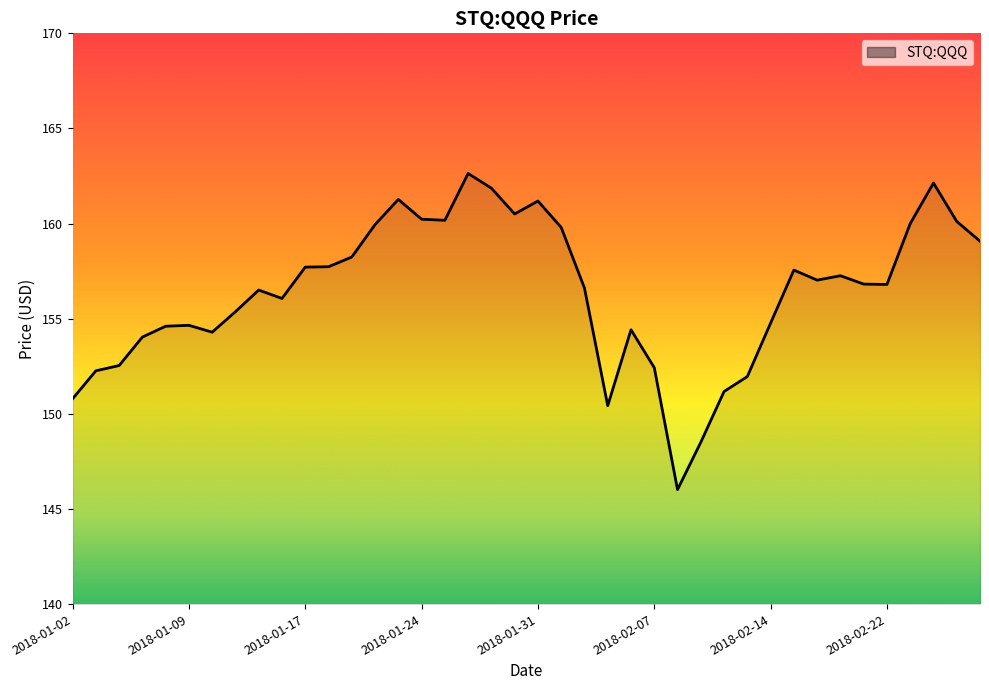

The chart shows a value of 198.2 at 2018-02-12. True or false?

False